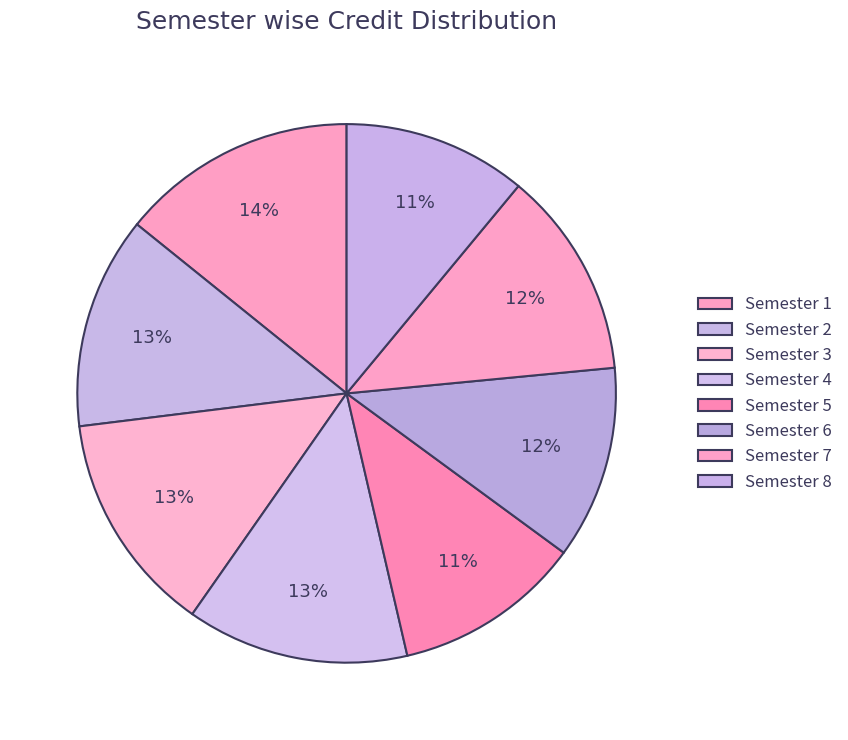

How many segments does this pie chart have?

8